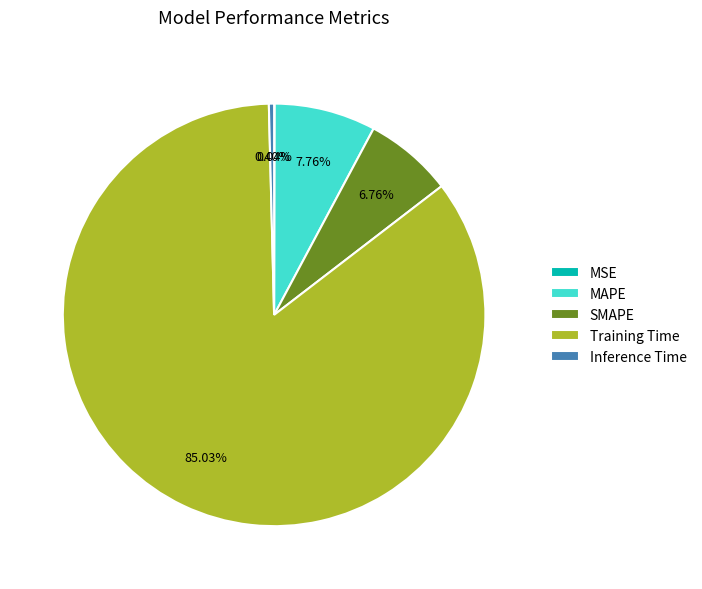

Does Training Time represent more than half of the total?

Yes